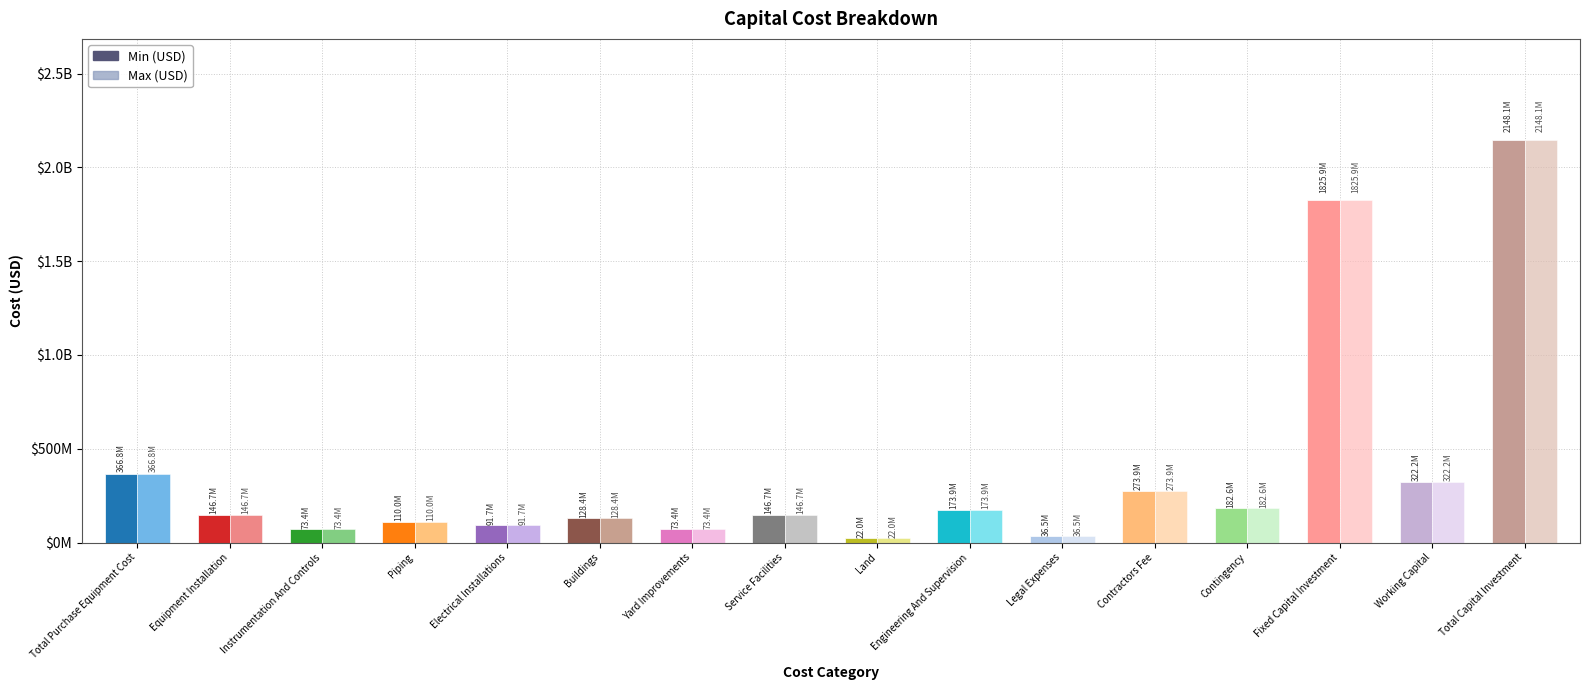

What is the difference between the maximum and minimum values in the Max (USD) series?

2126057247.7